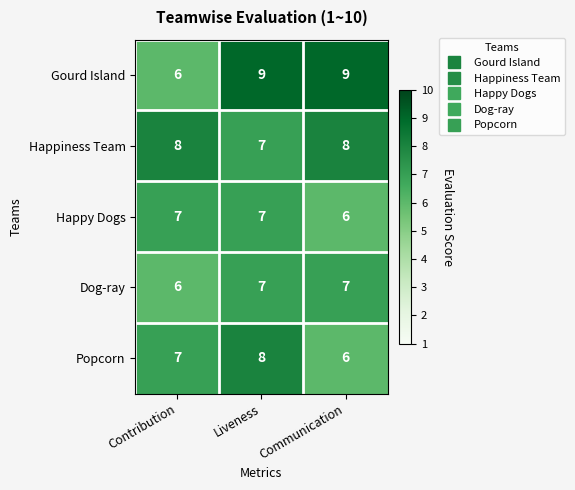

Is it true that Popcorn equals 7 at Contribution?

True